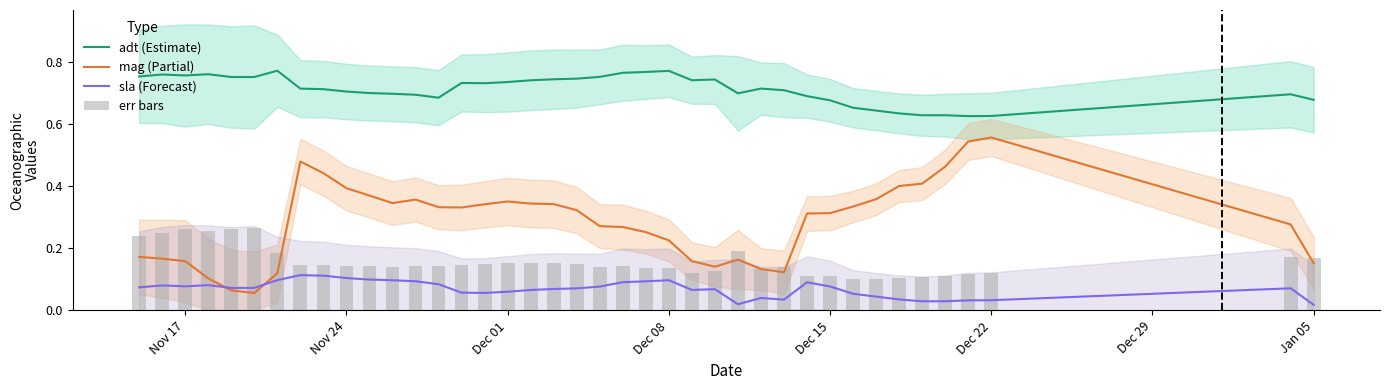

True or false: adt (Estimate) and sla (Forecast) cross at least once.

False